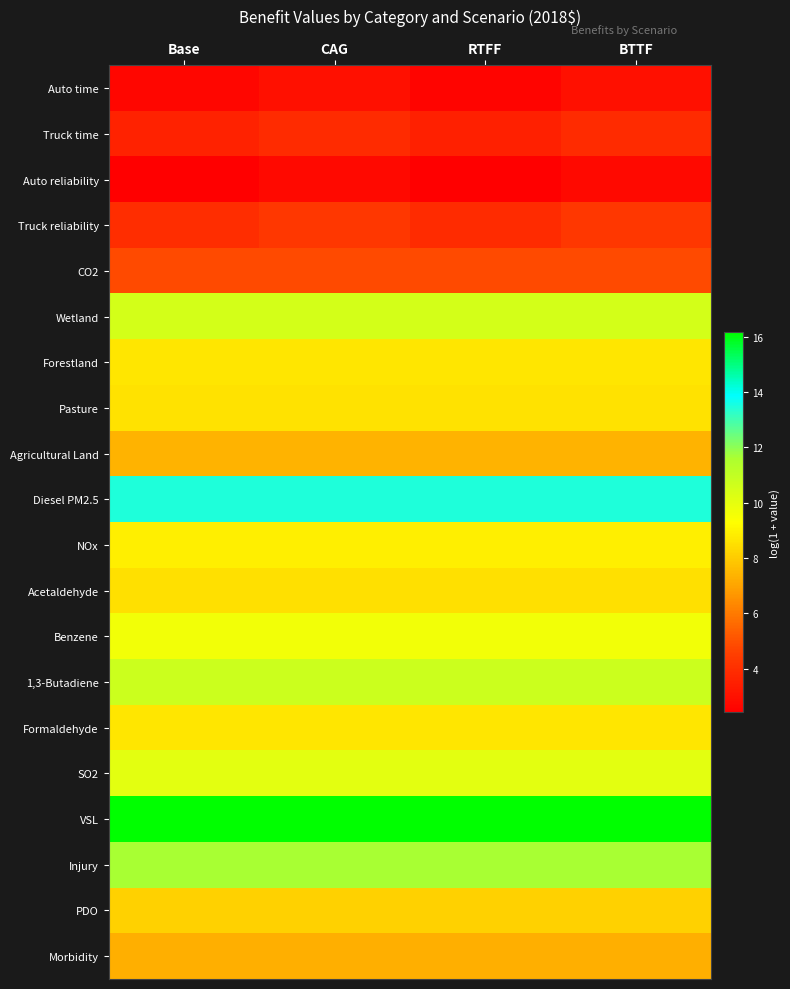

What is the difference between the highest and lowest values at Base?

13.7